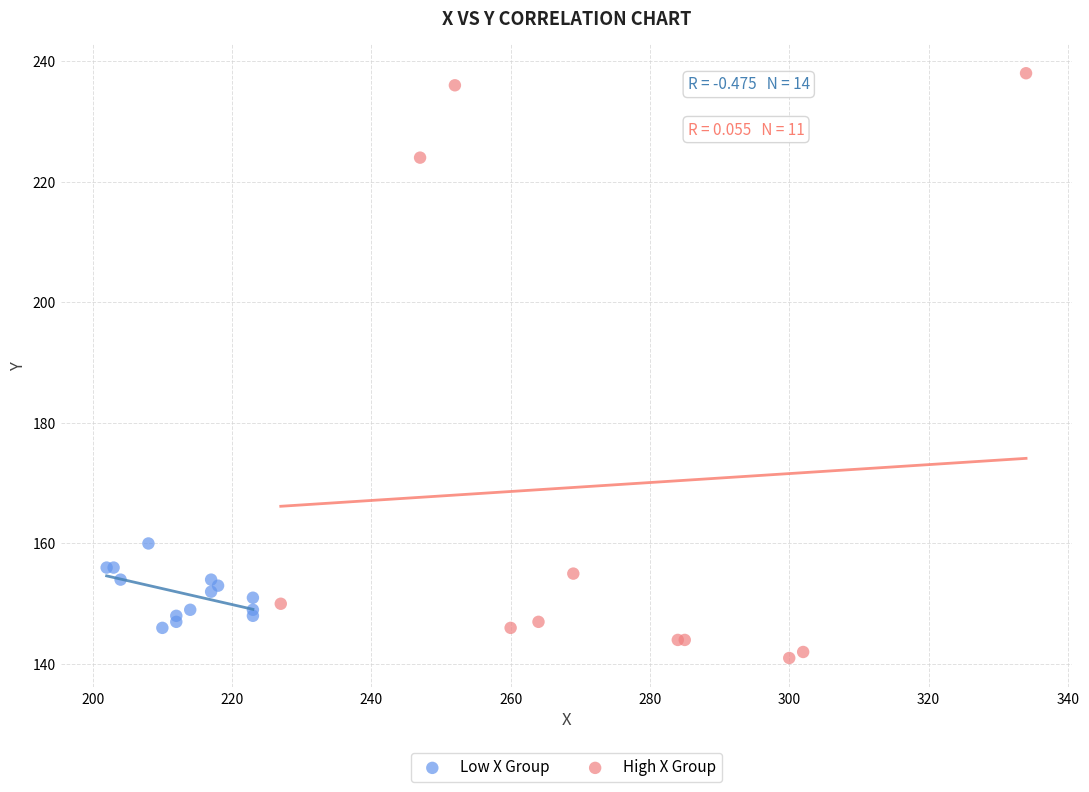

Which series contains the lowest Y value?

High X Group